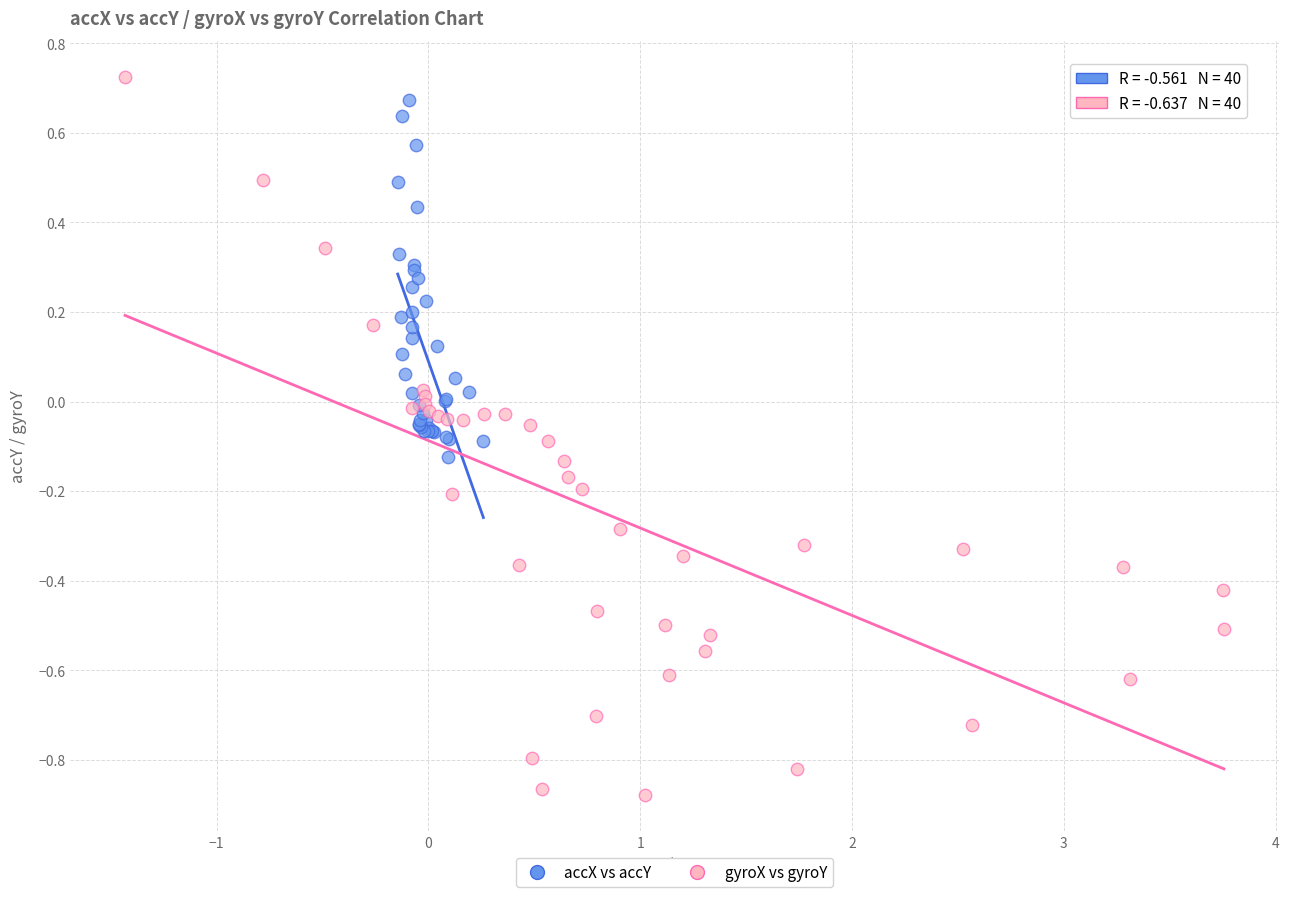

Which series has the largest Y range (max minus min)?

gyroX vs gyroY